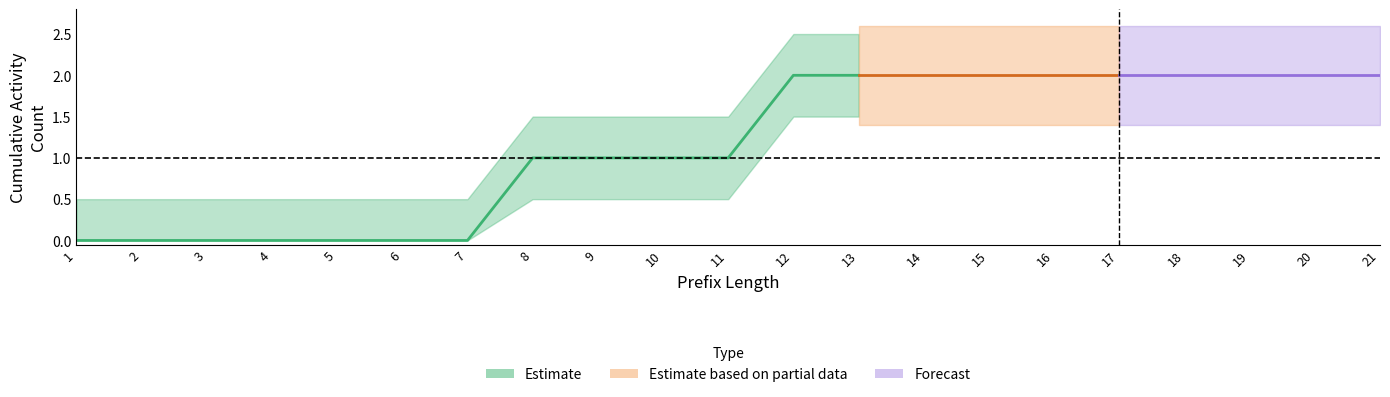

At which category does the chart reach its minimum across all series?

1